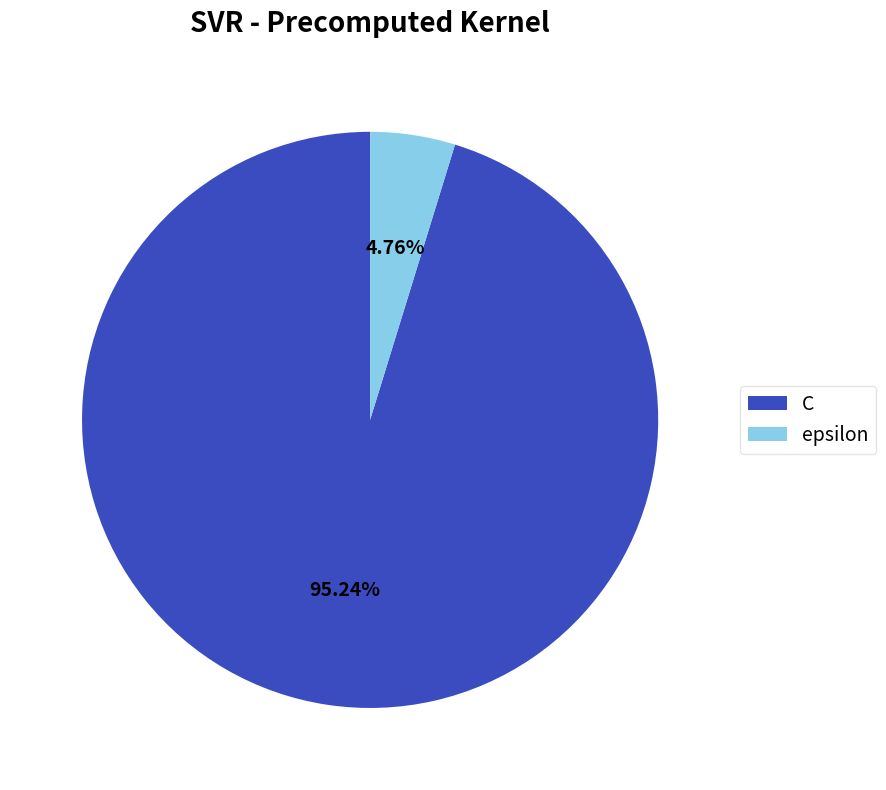

Which slice is the largest?

C